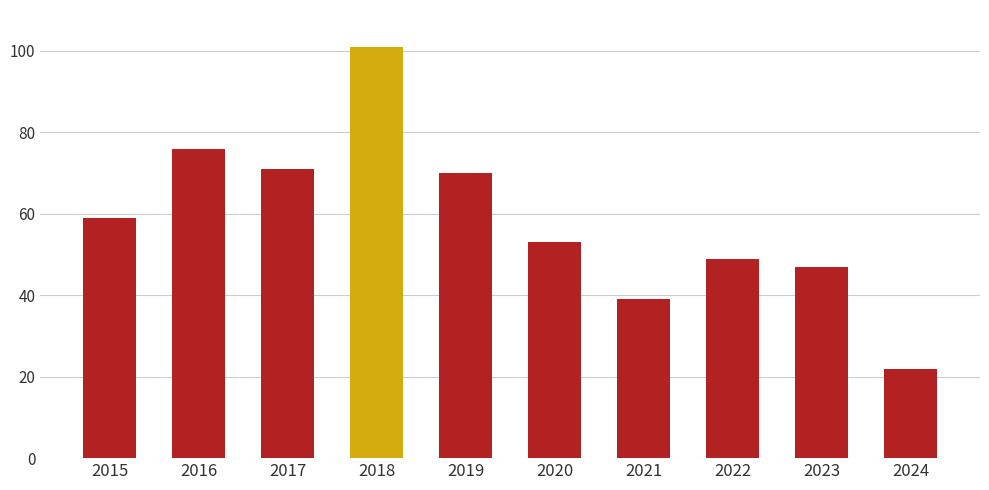

True or false: the data shows 76 at 2016.

True